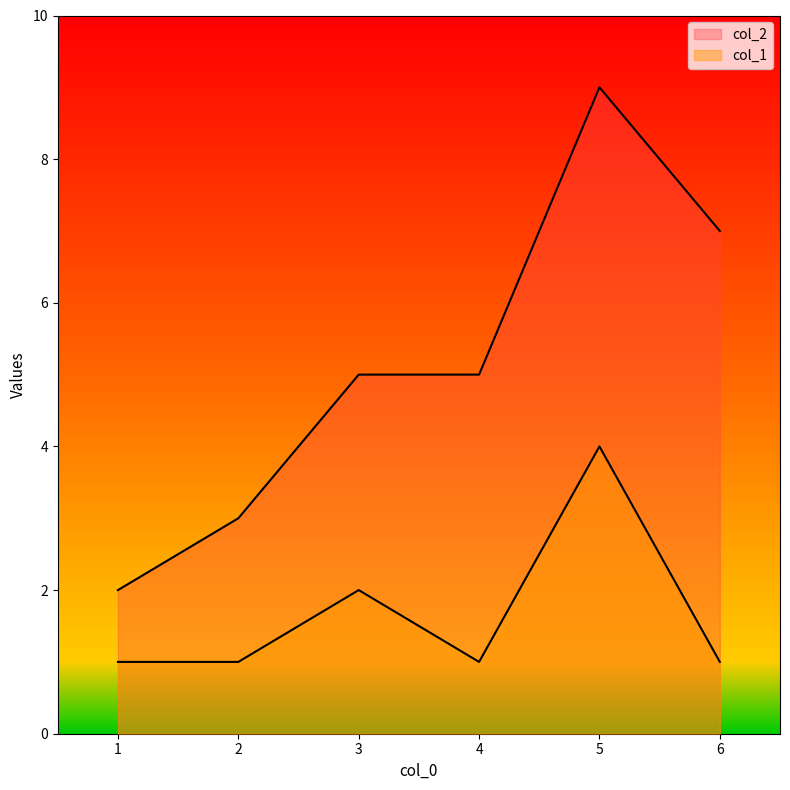

What is the spread (max minus min) of values at 1?

1